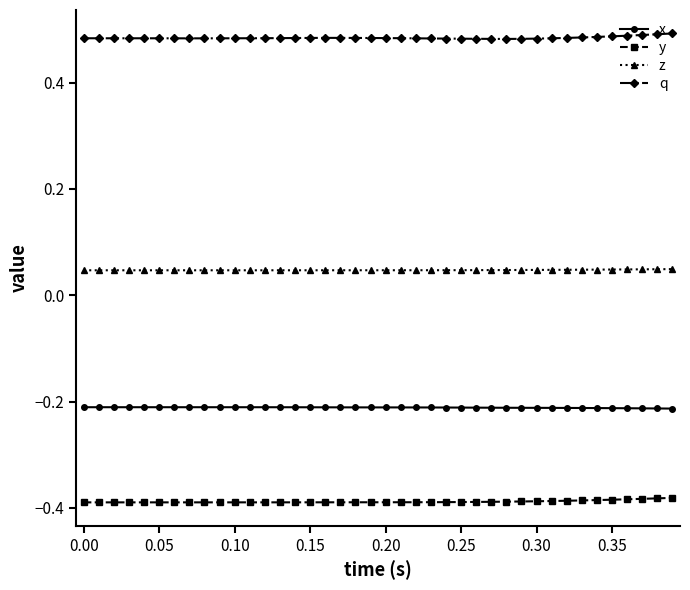

True or false: z and y cross at least once.

False